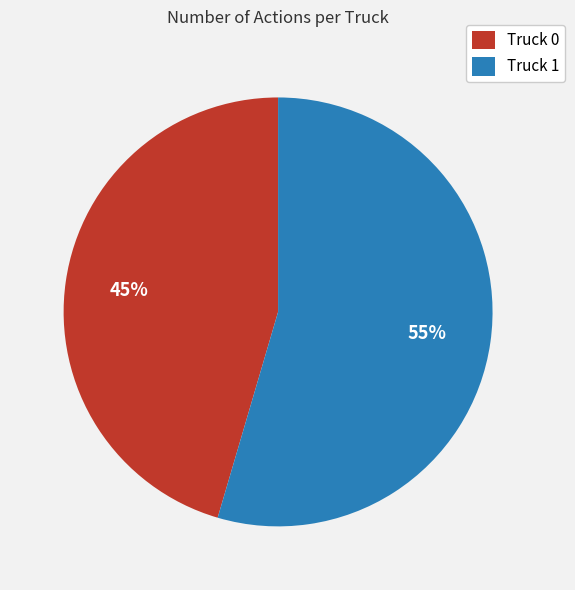

Rank the categories by value from highest to lowest.

Truck 1, Truck 0